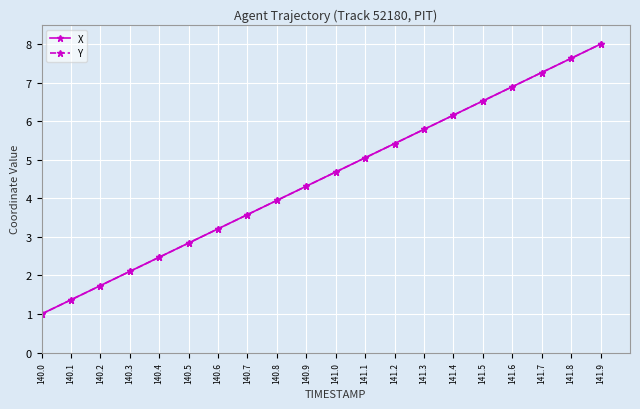

At which label does X first exceed 4?

140.9